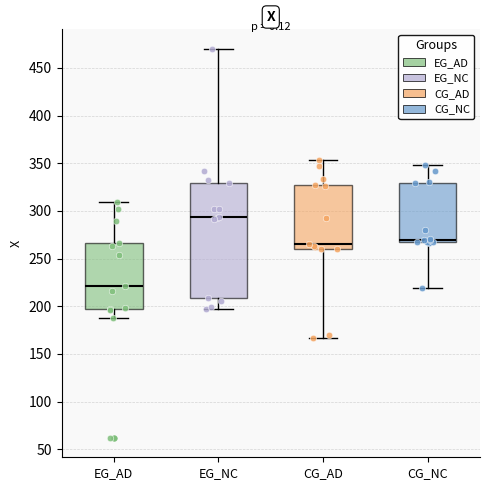

Reading left to right, transcribe this box plot: for each box, give where its median line is, the range the box spans, and where its two whiskers end, as read against the y-axis. The values are not printed on the chart, so give them approximately, as read against the axis.

EG_AD: median 220, box 195 to 265, whiskers 190 to 310
EG_NC: median 295, box 210 to 330, whiskers 195 to 470
CG_AD: median 265, box 260 to 325, whiskers 165 to 355
CG_NC: median 270, box 265 to 330, whiskers 220 to 350